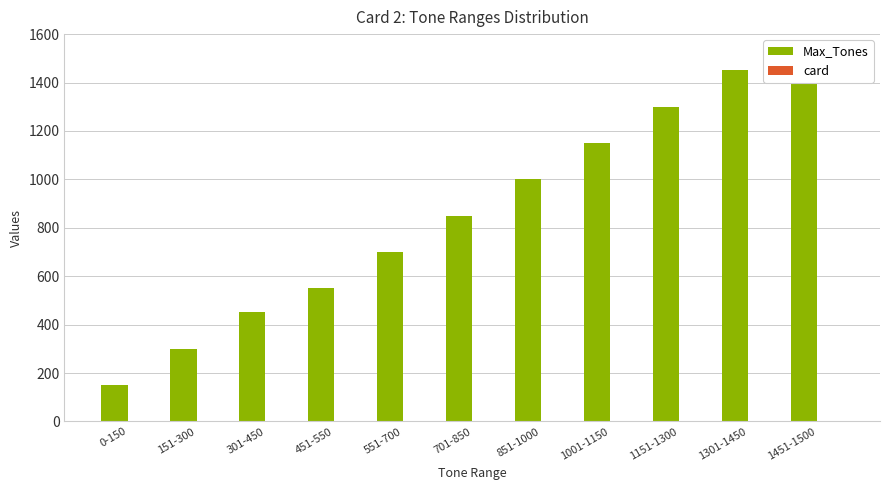

Which label corresponds to the smallest value in the chart?

0-150